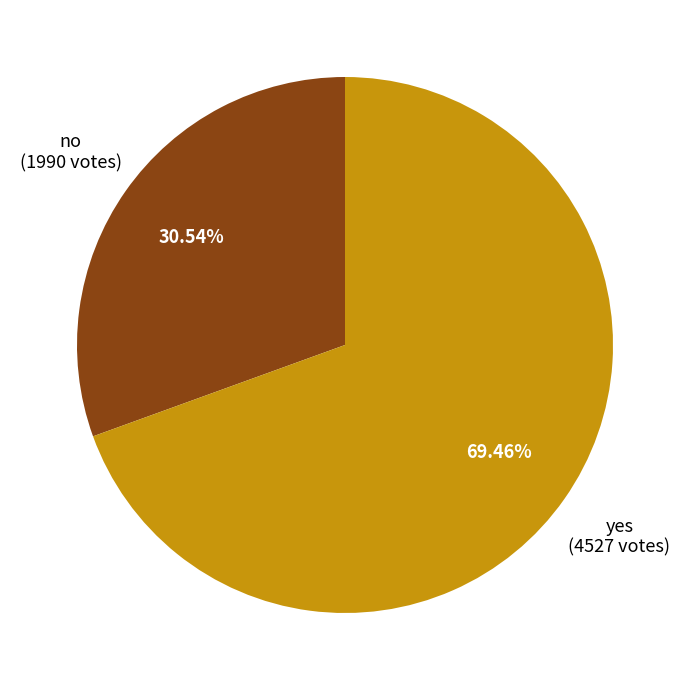

What portion of the pie excludes yes?

30.5%